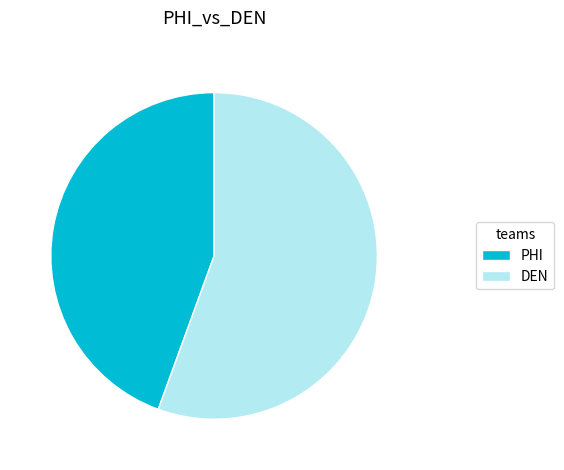

What is the largest slice in the pie chart?

DEN